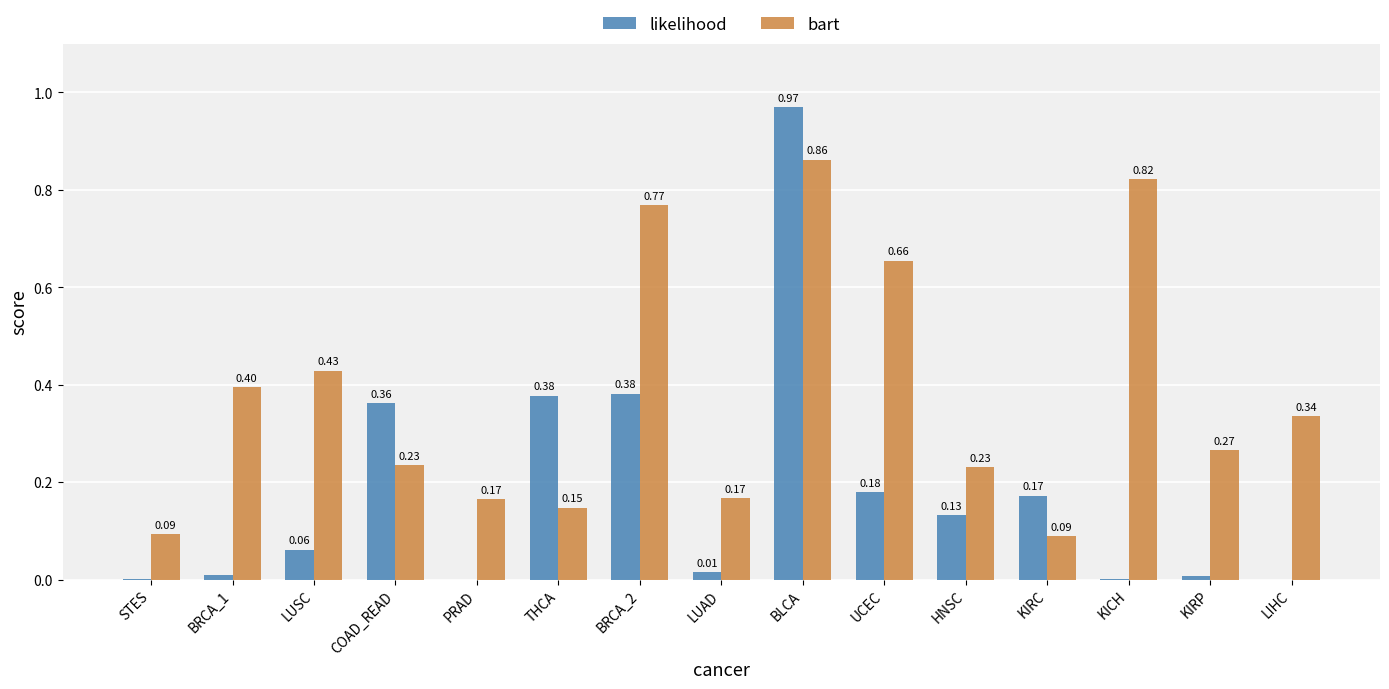

What is the sum of all likelihood values?

2.7